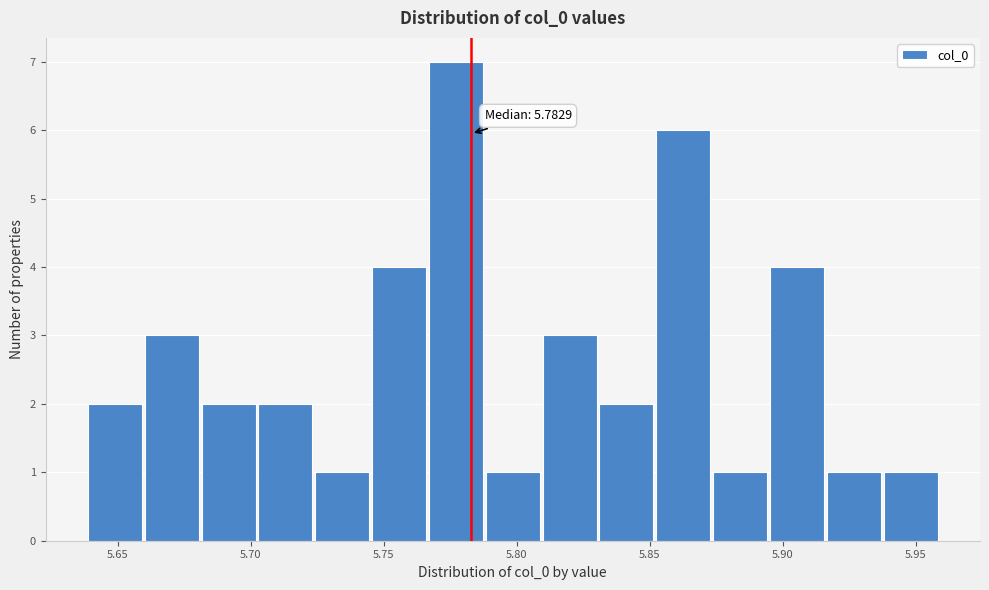

Which range on the x-axis has the tallest bar?

5.765 to 5.790